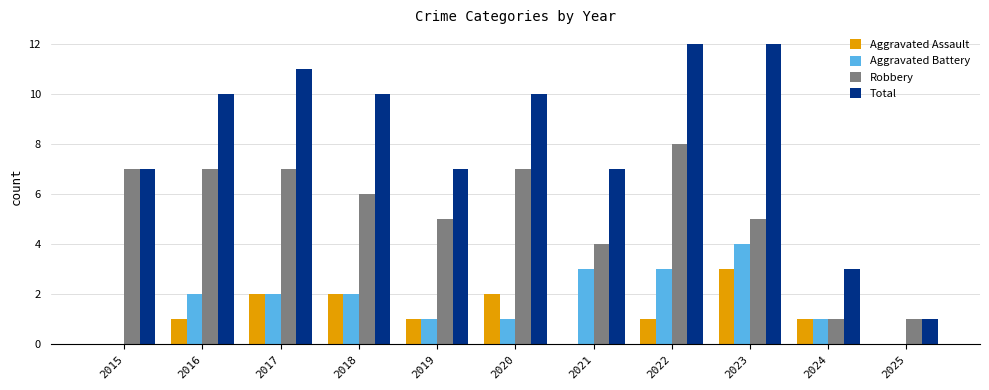

What is the maximum value for Aggravated Battery?

4